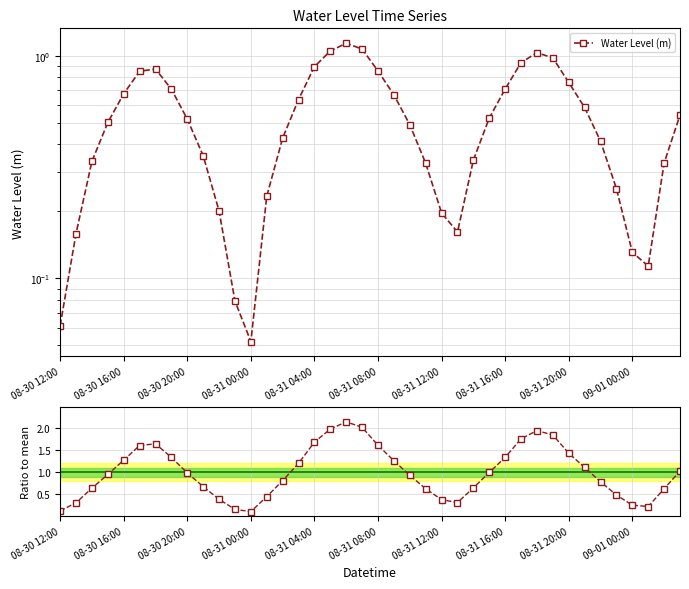

True or false: Water Level (m) and Ratio to mean cross at least once.

False